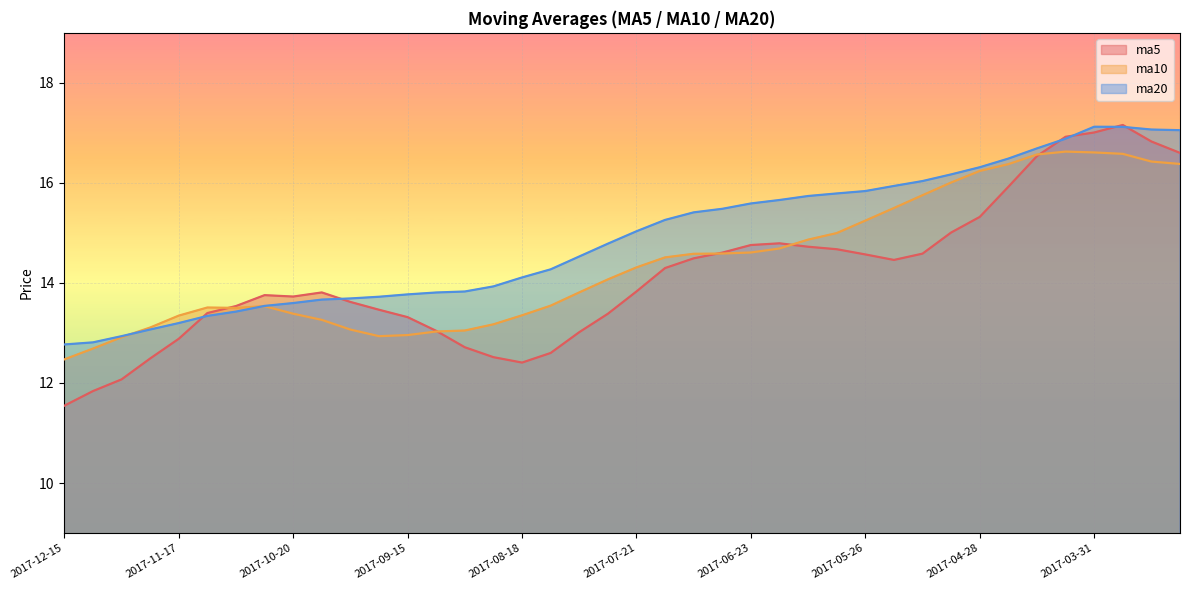

Is the value of ma20 at 2017-11-24 greater than the value of ma10 at 2017-12-15?

Yes